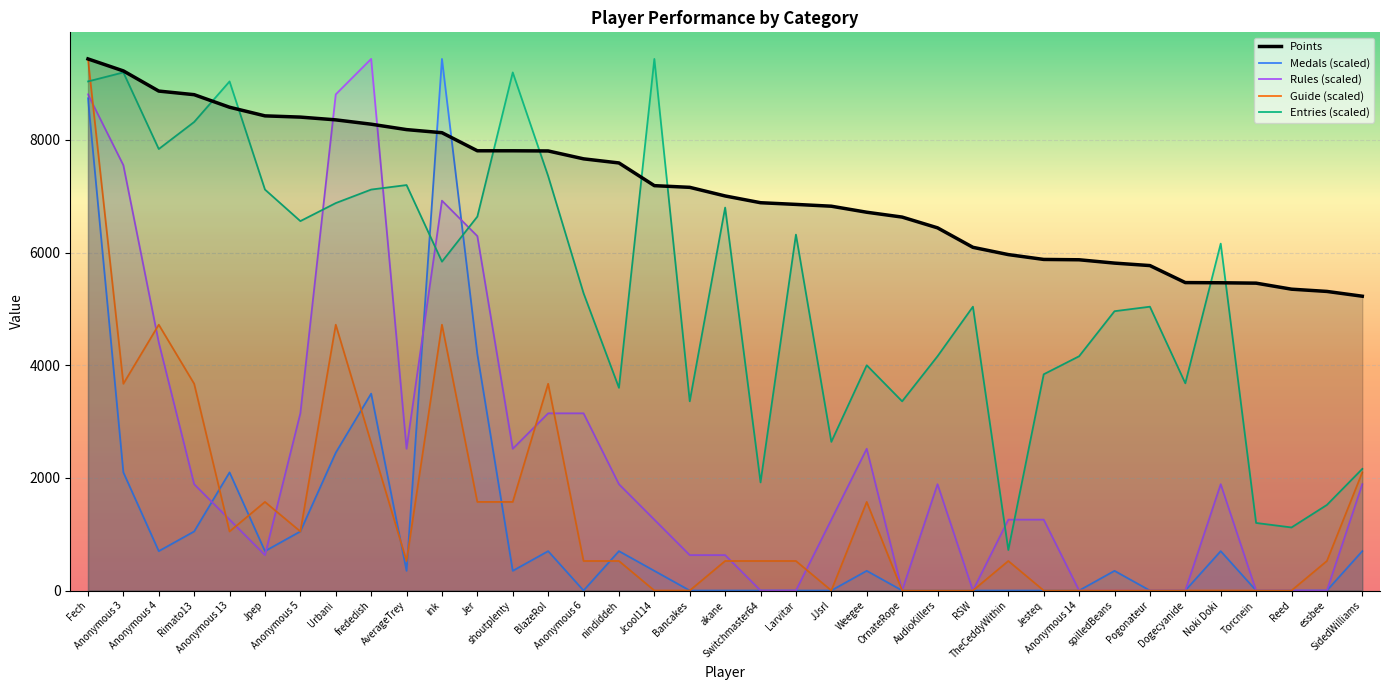

Which label corresponds to the smallest value in the chart?

Anonymous 6